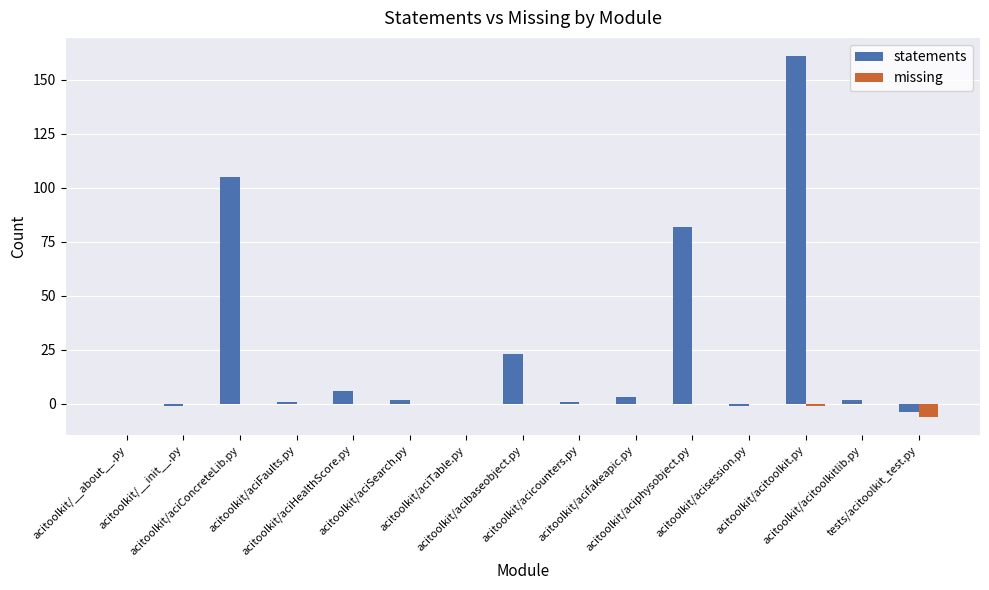

How many series are shown in this chart?

2